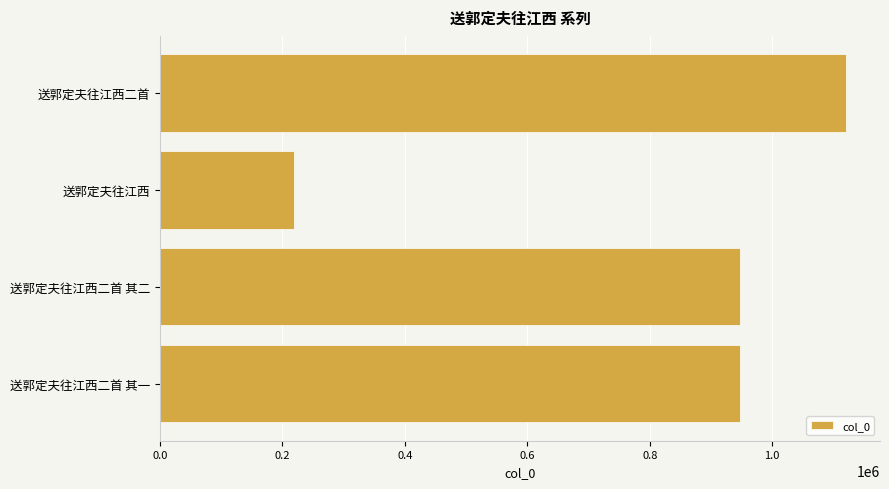

True or false: the data shows 307247 at 送郭定夫往江西二首 其二.

False